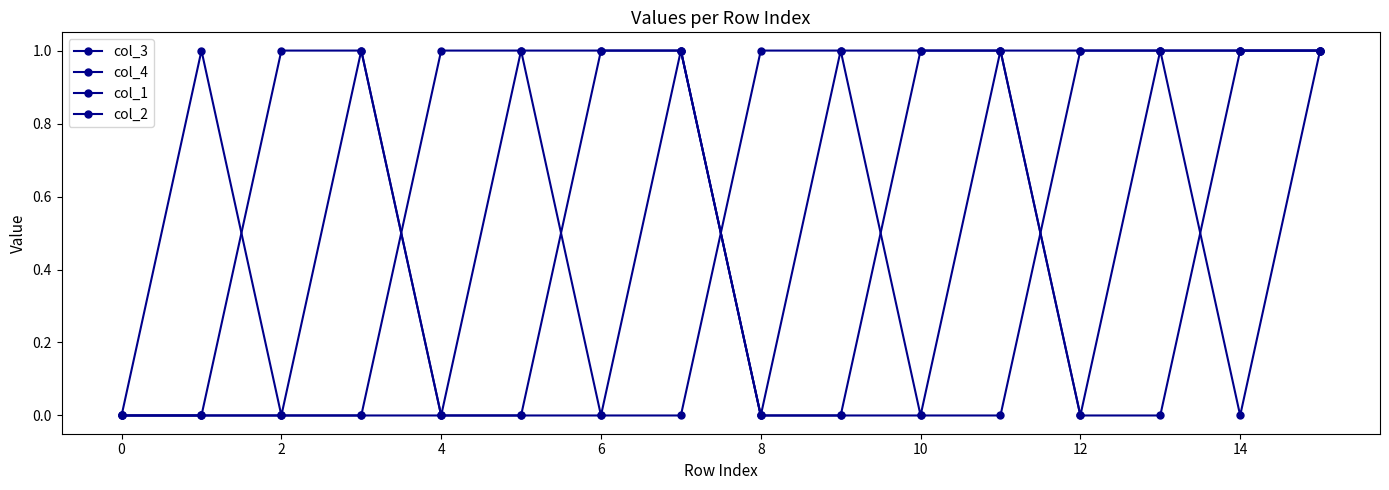

How many lines are shown in the chart?

4